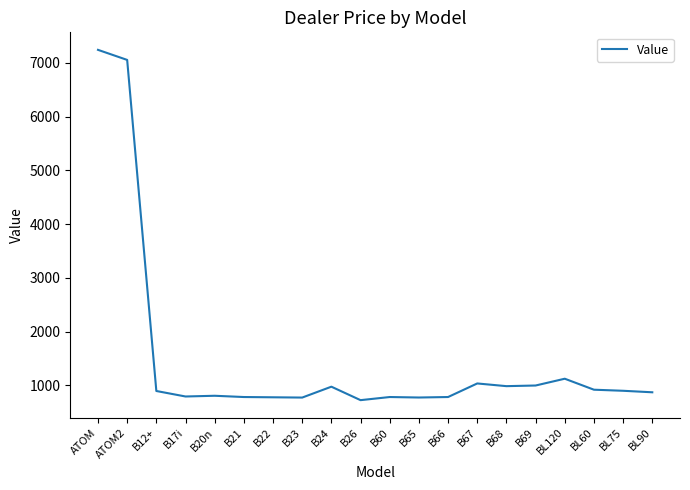

What is the change in value from ATOM2 to BL60?

-6140.5